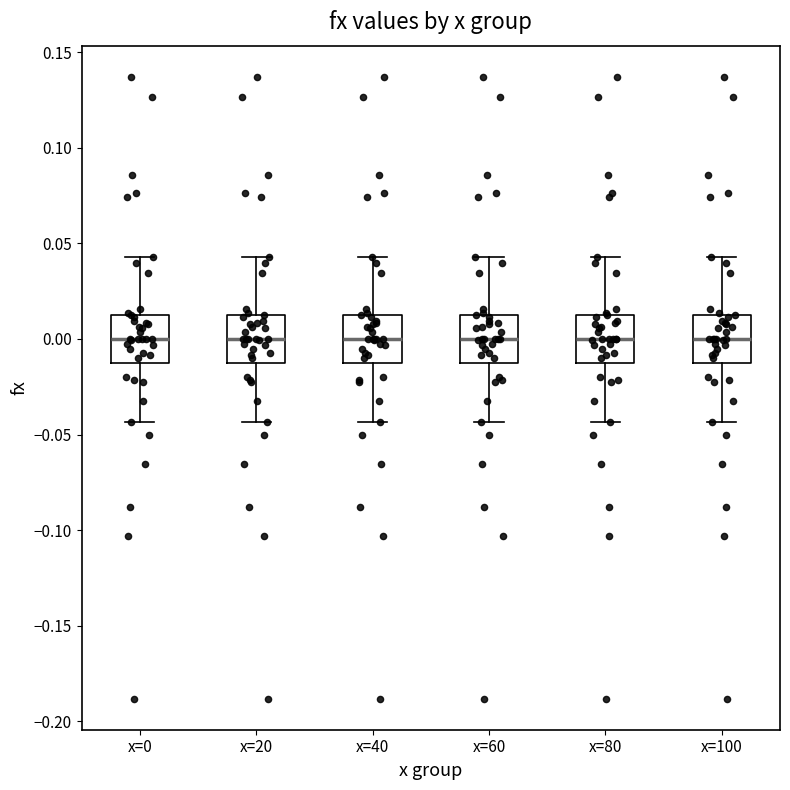

Where does the median line of the box for x=0 sit on the y-axis? The values are not printed on the chart, so give them approximately, as read against the axis.

0.000